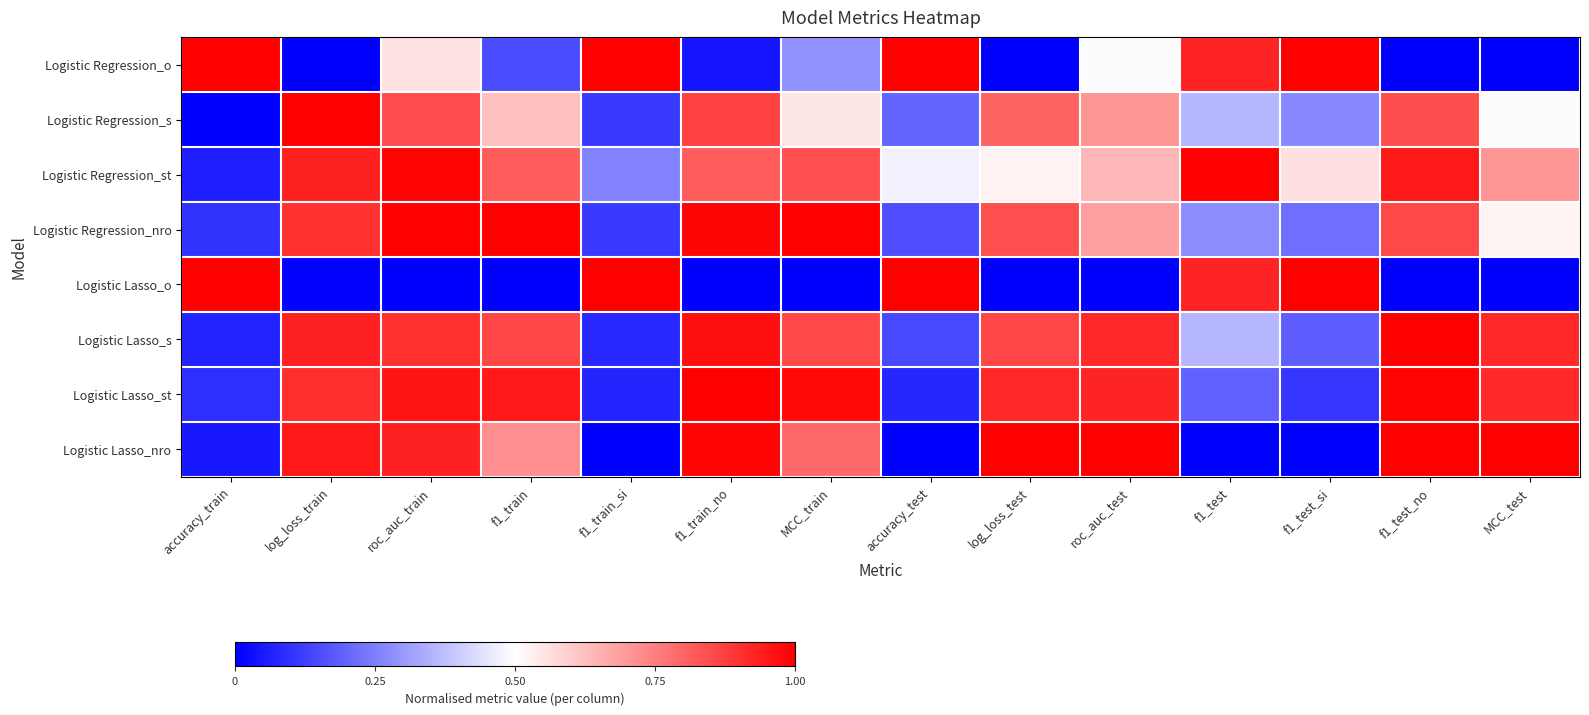

Reading left to right, extract all data points from this chart.

Logistic Regression_o: accuracy_train=1.0	log_loss_train=0.0	roc_auc_train=0.6	f1_train=0.2	f1_train_si=1.0	f1_train_no=0.0	MCC_train=0.3	accuracy_test=1.0	log_loss_test=0.0	roc_auc_test=0.5	f1_test=0.9	f1_test_si=1.0	f1_test_no=0.0	MCC_test=0.0
Logistic Regression_s: accuracy_train=0.0	log_loss_train=1.0	roc_auc_train=0.8	f1_train=0.6	f1_train_si=0.1	f1_train_no=0.9	MCC_train=0.5	accuracy_test=0.2	log_loss_test=0.8	roc_auc_test=0.7	f1_test=0.4	f1_test_si=0.3	f1_test_no=0.8	MCC_test=0.5
Logistic Regression_st: accuracy_train=0.1	log_loss_train=0.9	roc_auc_train=1.0	f1_train=0.8	f1_train_si=0.3	f1_train_no=0.8	MCC_train=0.8	accuracy_test=0.5	log_loss_test=0.5	roc_auc_test=0.6	f1_test=1.0	f1_test_si=0.6	f1_test_no=1.0	MCC_test=0.7
Logistic Regression_nro: accuracy_train=0.1	log_loss_train=0.9	roc_auc_train=1.0	f1_train=1.0	f1_train_si=0.1	f1_train_no=1.0	MCC_train=1.0	accuracy_test=0.2	log_loss_test=0.8	roc_auc_test=0.7	f1_test=0.3	f1_test_si=0.2	f1_test_no=0.9	MCC_test=0.5
Logistic Lasso_o: accuracy_train=1.0	log_loss_train=0.0	roc_auc_train=0.0	f1_train=0.0	f1_train_si=1.0	f1_train_no=0.0	MCC_train=0.0	accuracy_test=1.0	log_loss_test=0.0	roc_auc_test=0.0	f1_test=0.9	f1_test_si=1.0	f1_test_no=0.0	MCC_test=0.0
Logistic Lasso_s: accuracy_train=0.1	log_loss_train=0.9	roc_auc_train=0.9	f1_train=0.9	f1_train_si=0.1	f1_train_no=1.0	MCC_train=0.9	accuracy_test=0.1	log_loss_test=0.9	roc_auc_test=0.9	f1_test=0.4	f1_test_si=0.2	f1_test_no=1.0	MCC_test=0.9
Logistic Lasso_st: accuracy_train=0.1	log_loss_train=0.9	roc_auc_train=1.0	f1_train=0.9	f1_train_si=0.1	f1_train_no=1.0	MCC_train=1.0	accuracy_test=0.1	log_loss_test=0.9	roc_auc_test=0.9	f1_test=0.2	f1_test_si=0.1	f1_test_no=1.0	MCC_test=0.9
Logistic Lasso_nro: accuracy_train=0.0	log_loss_train=1.0	roc_auc_train=0.9	f1_train=0.7	f1_train_si=0.0	f1_train_no=1.0	MCC_train=0.8	accuracy_test=0.0	log_loss_test=1.0	roc_auc_test=1.0	f1_test=0.0	f1_test_si=0.0	f1_test_no=1.0	MCC_test=1.0